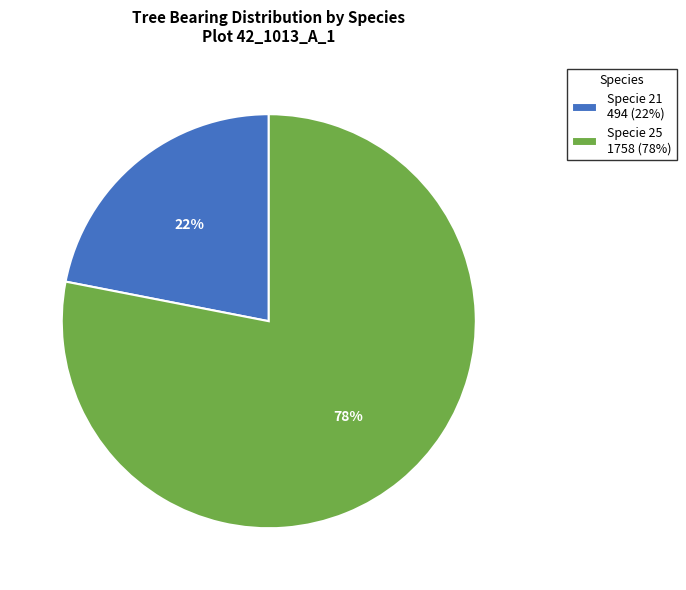

Is there a majority slice in this chart?

Yes